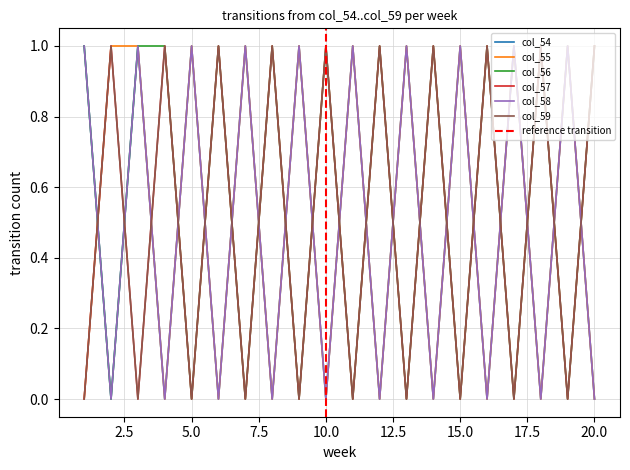

Does the chart have visible grid lines?

Yes